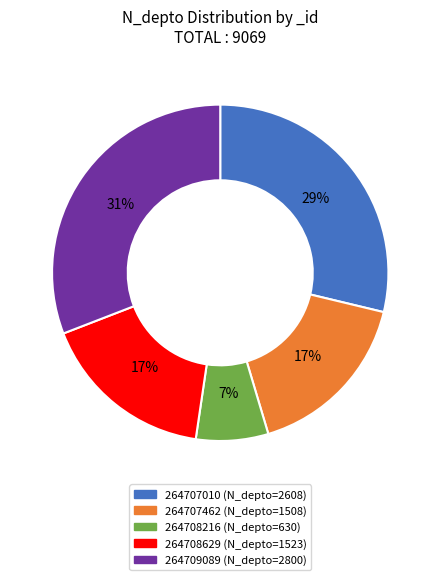

Which slice is the smallest?

264708216